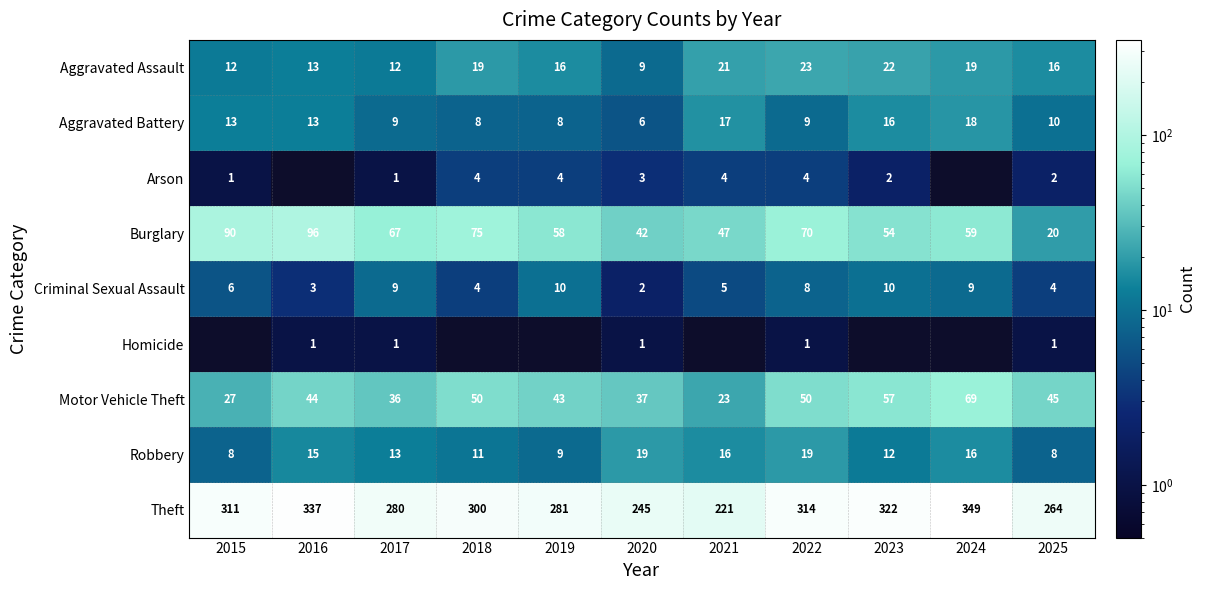

Between 2025 and 2021, which is larger?

2021